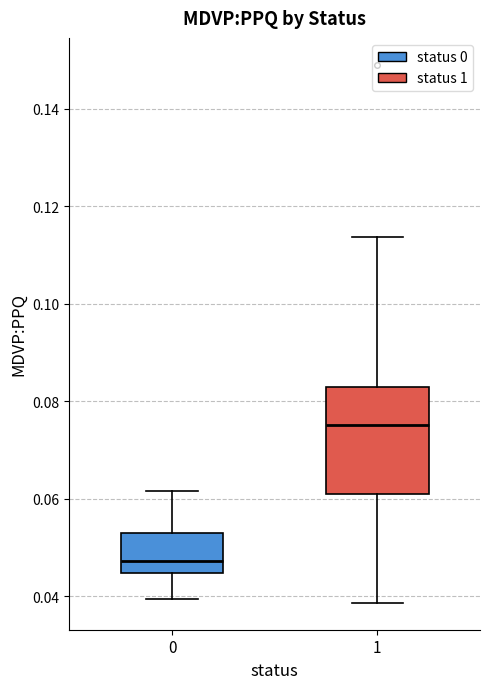

Where does the upper whisker of the box at x = 0 end on the y-axis? The values are not printed on the chart, so give them approximately, as read against the axis.

0.062